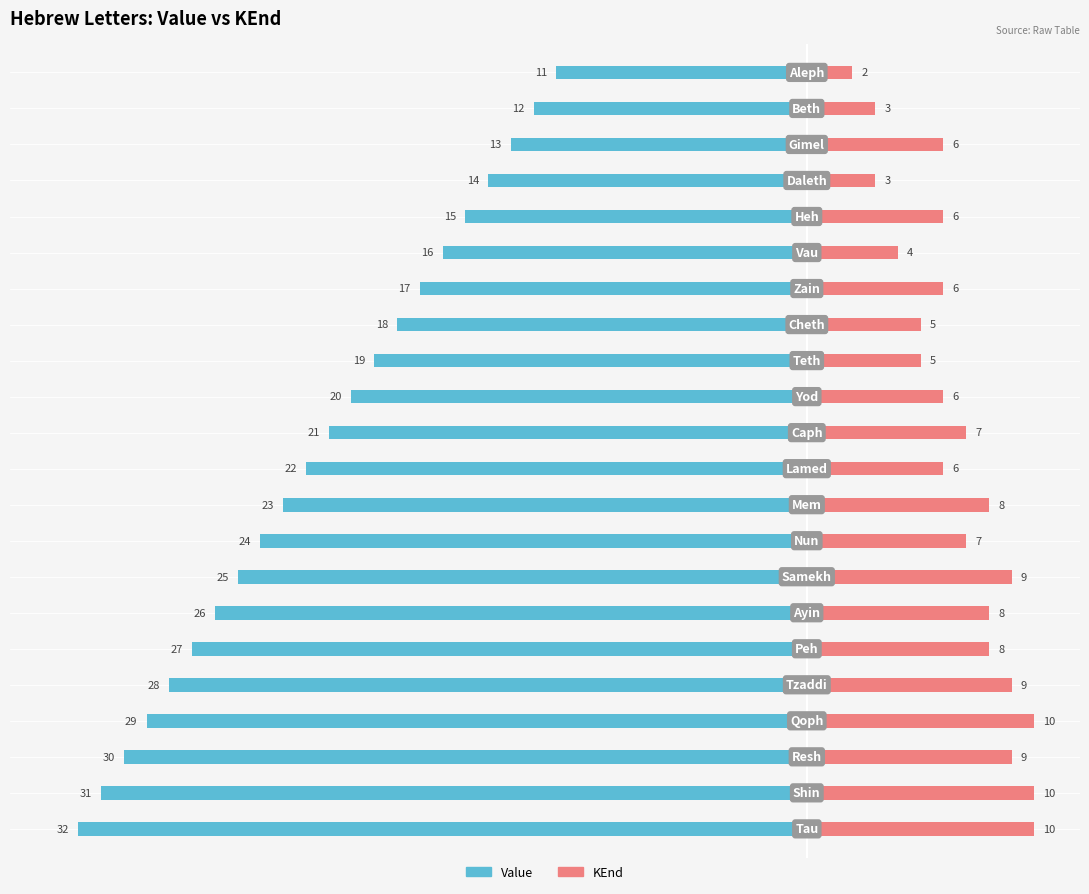

Is it true that Value equals -13 at 1?

False